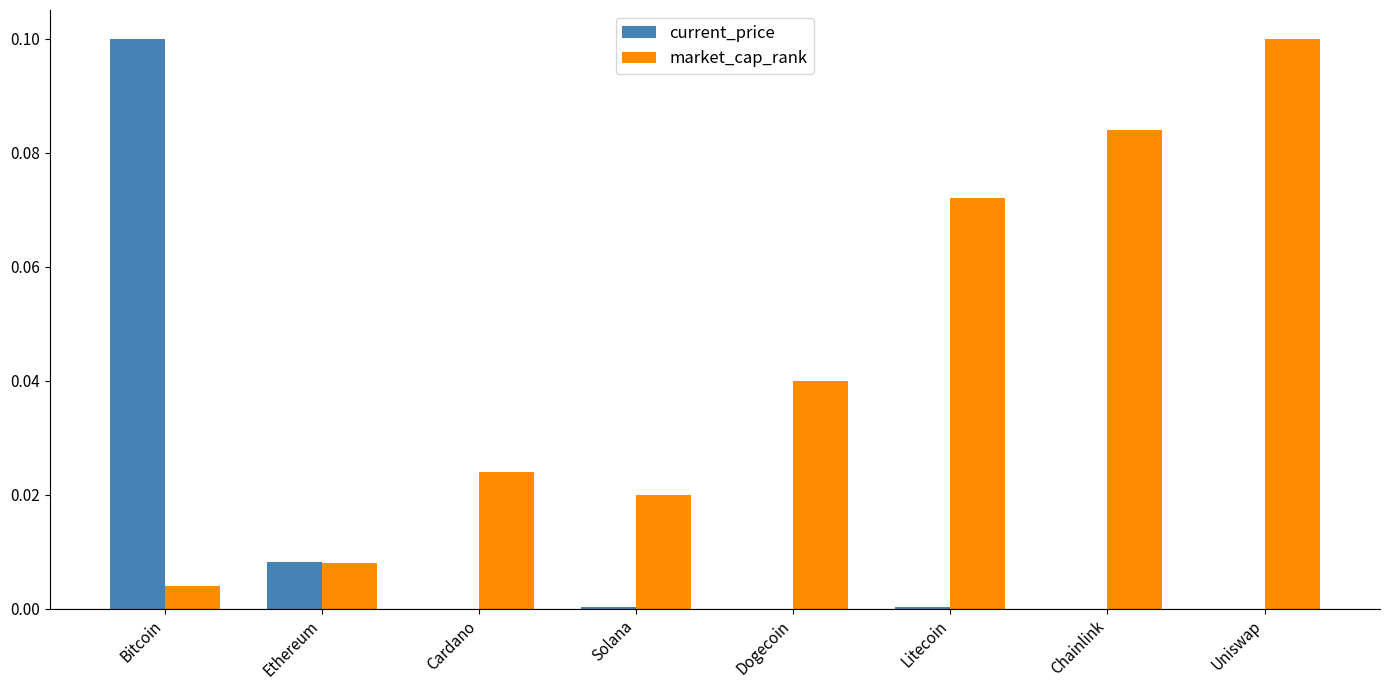

Are the bars grouped side by side (vs. stacked)?

Yes